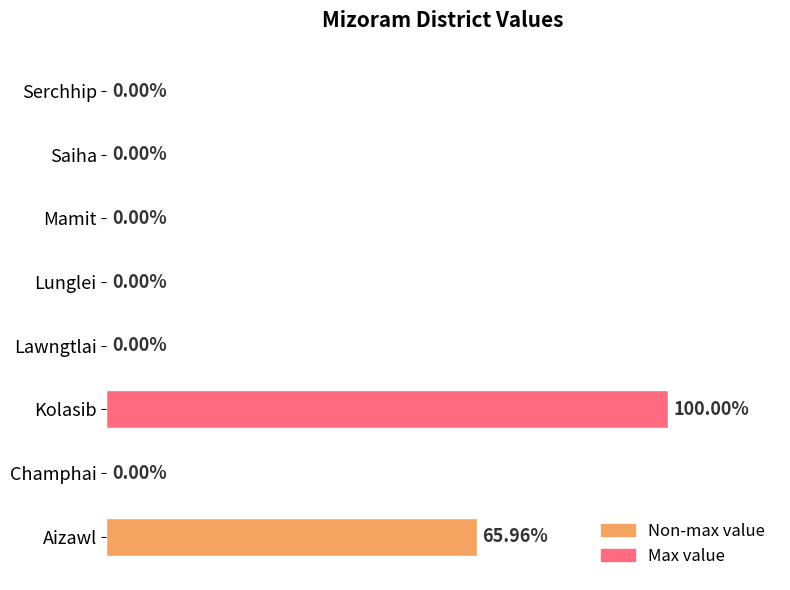

How many data points are above 0?

2